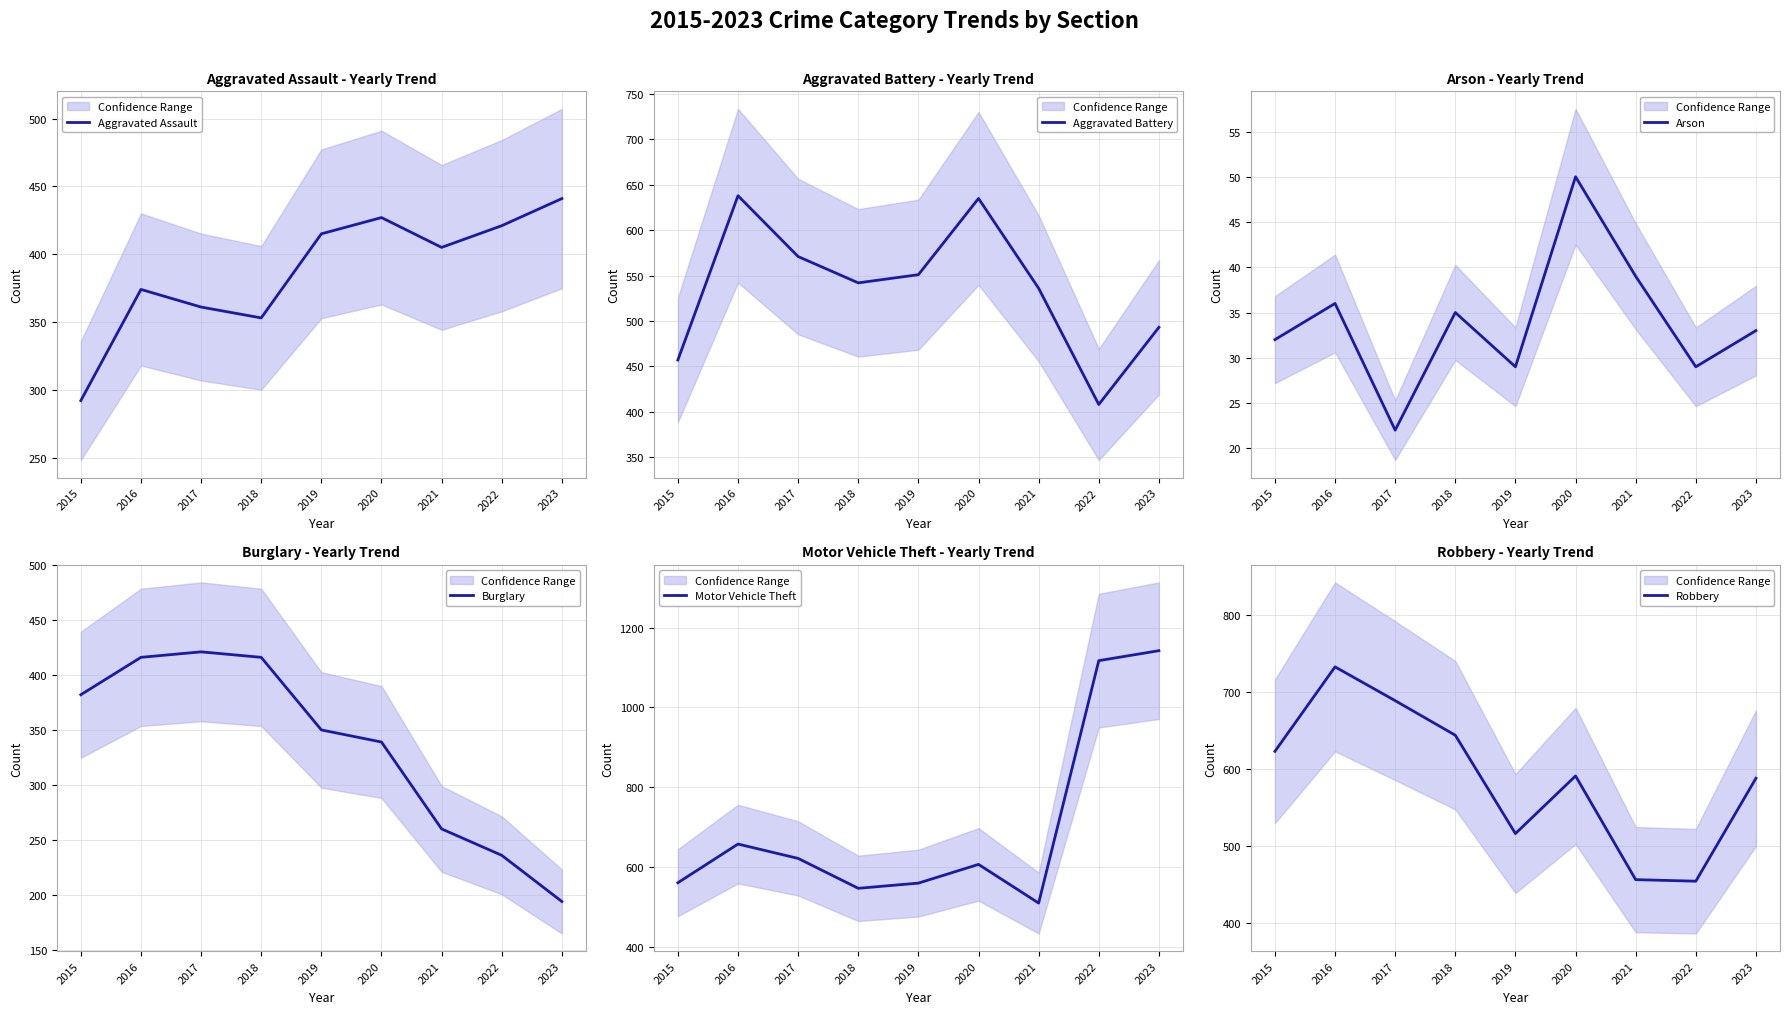

At which category does Arson reach its first local peak?

2016